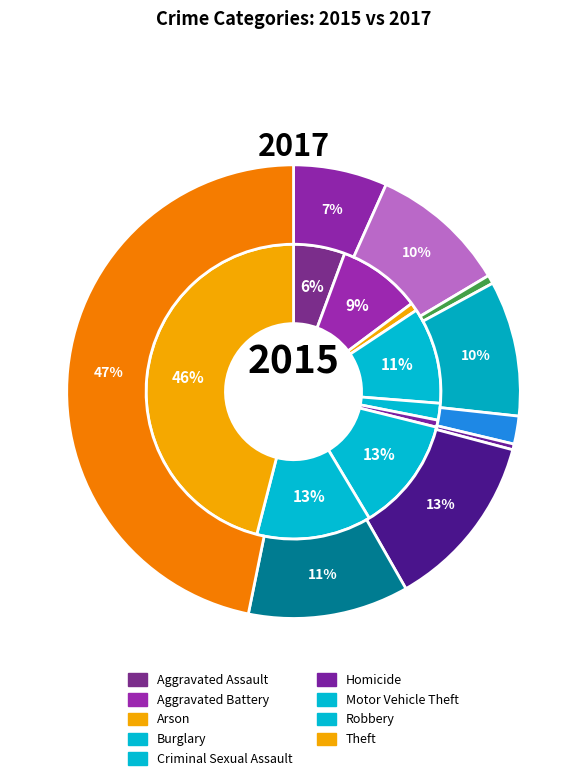

Which slice is the largest?

Theft